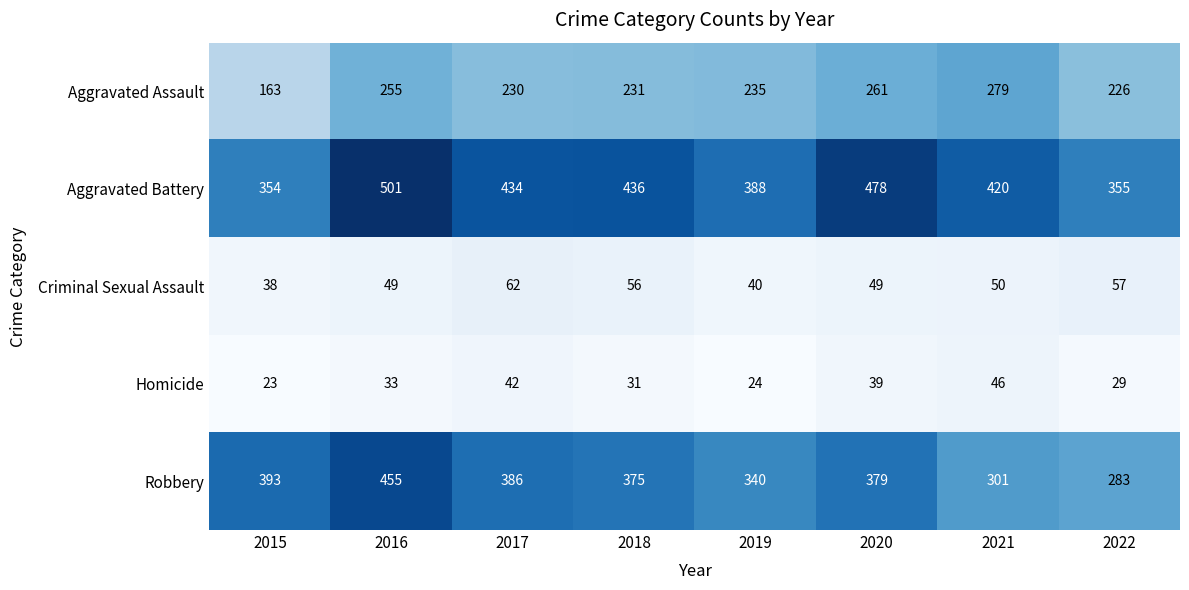

The Homicide series shows 52 at 2018. True or false?

False